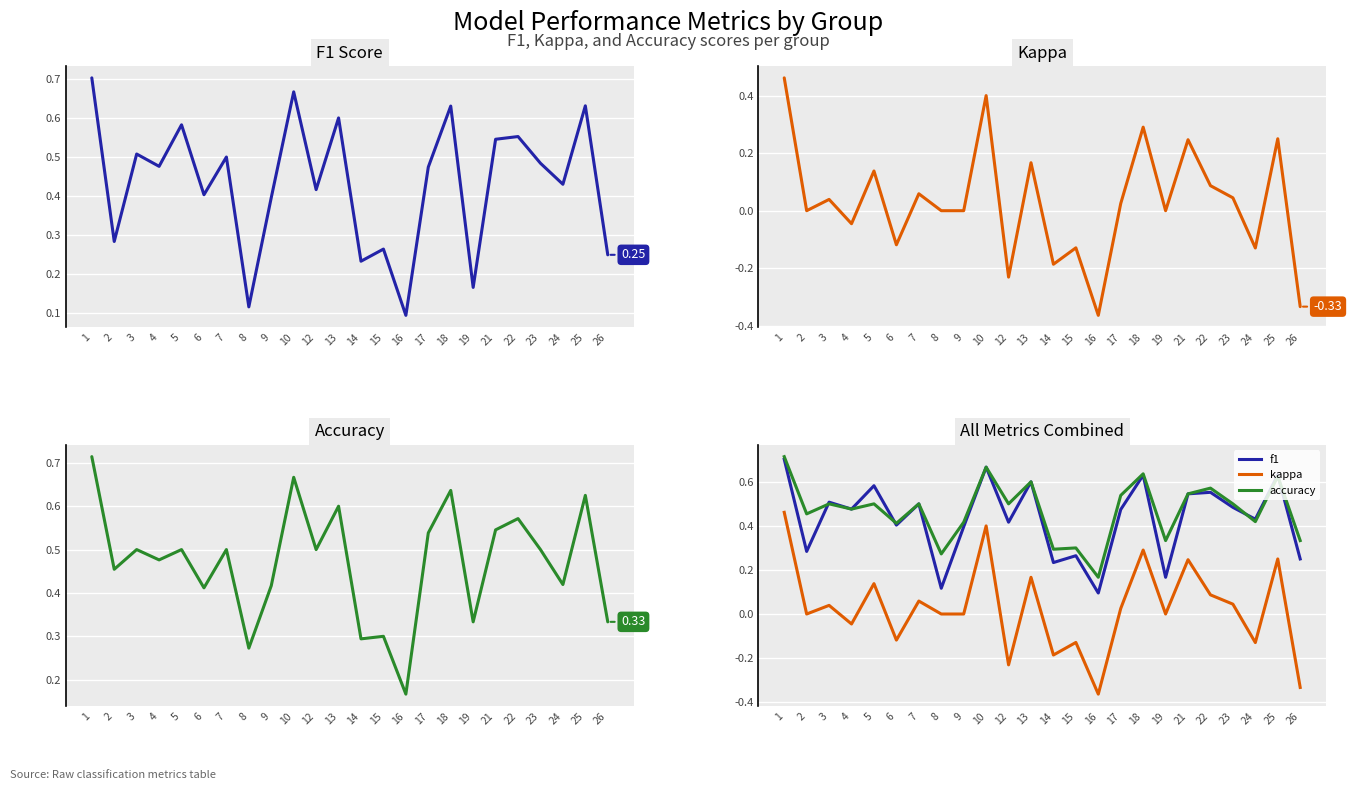

What is the sum of the accuracy values at 1 and 24?

1.1